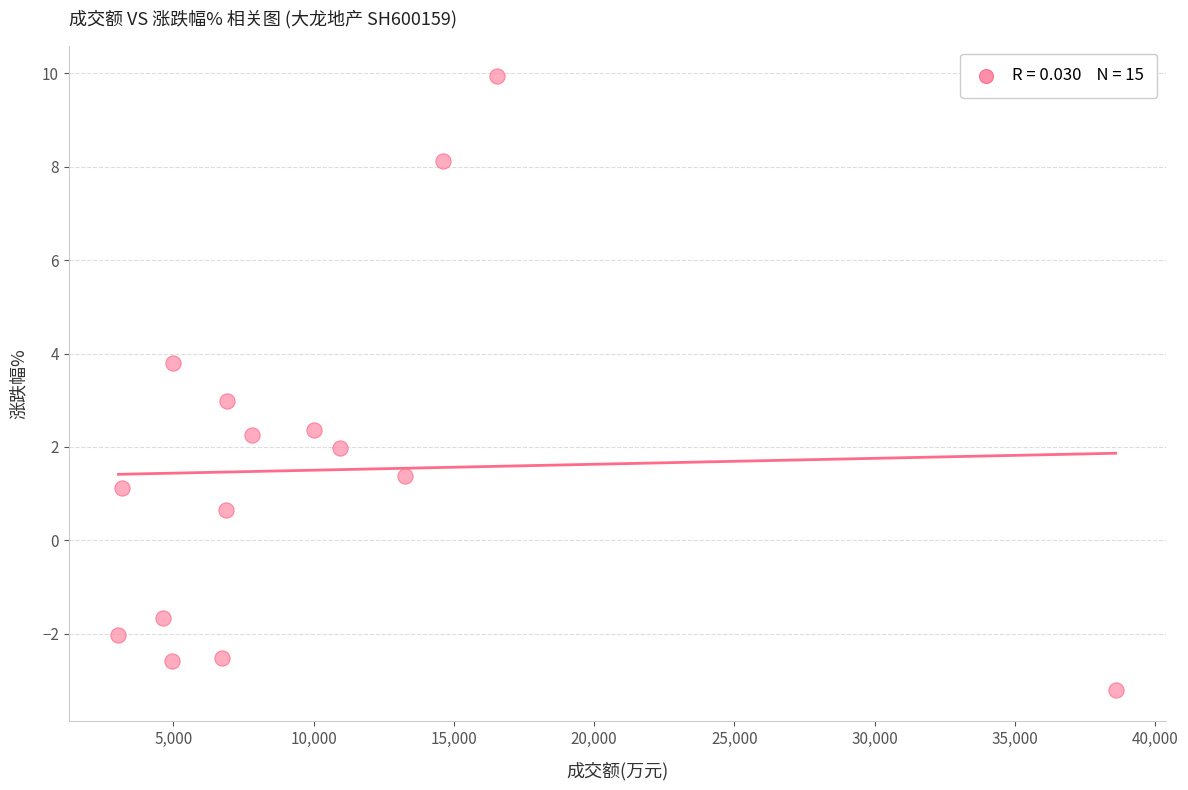

How many points are shown in the scatter plot?

15